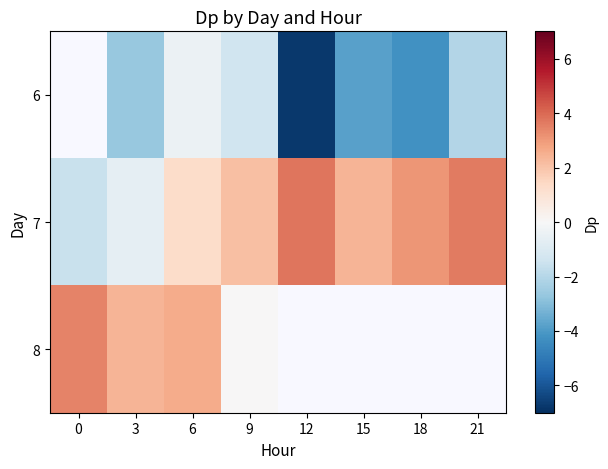

What is the sum of the 7 values at 0 and 3?

-2.2